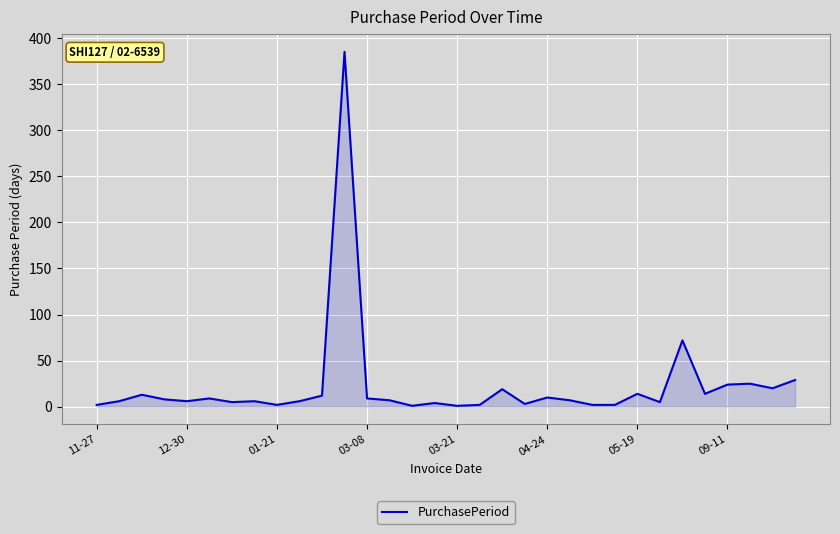

Approximately how many times larger is the value at 29 compared to 8?

12.5